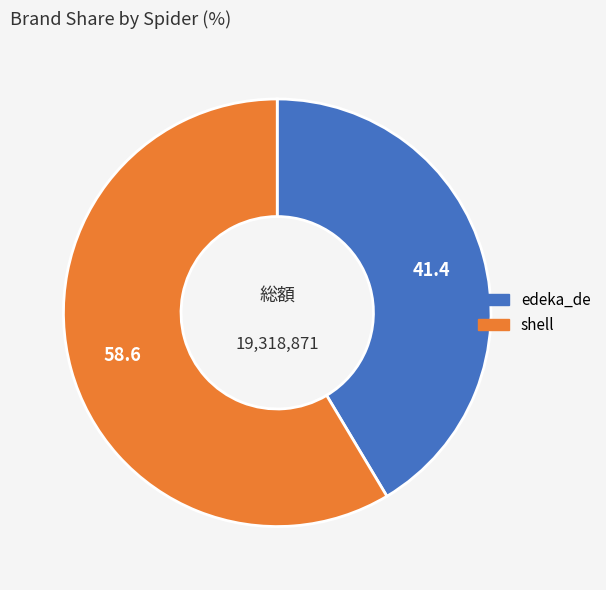

Combined, do edeka_de and shell account for over 50%?

Yes